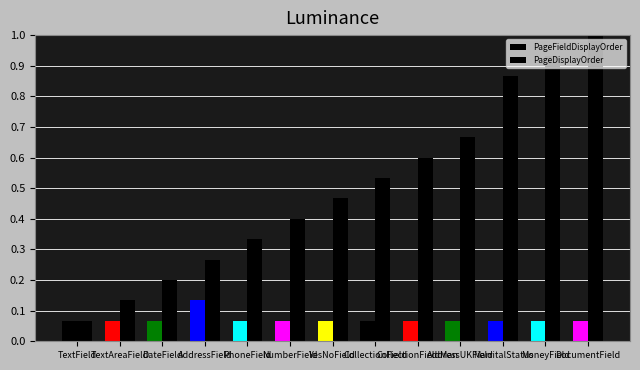

How many distinct data groups are displayed?

2